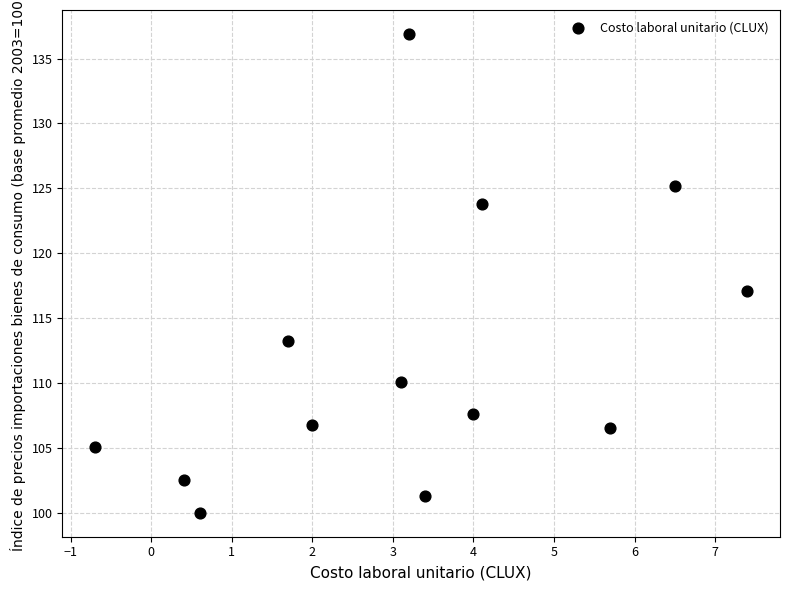

What Y value in the scatter plot is closest to 118?

117.1